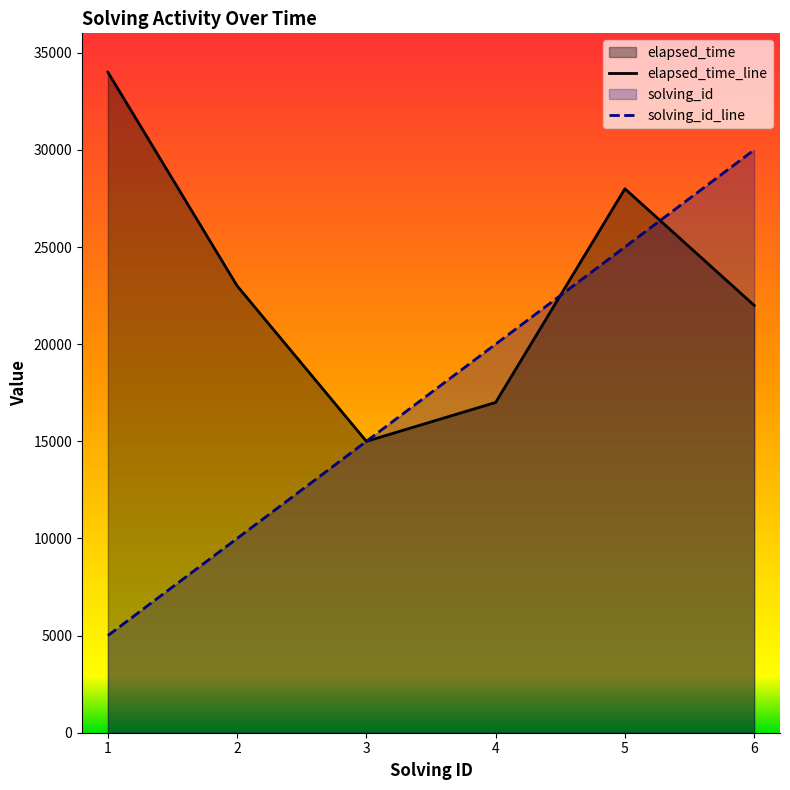

Is it true that solving_id equals 2883 at 1?

False